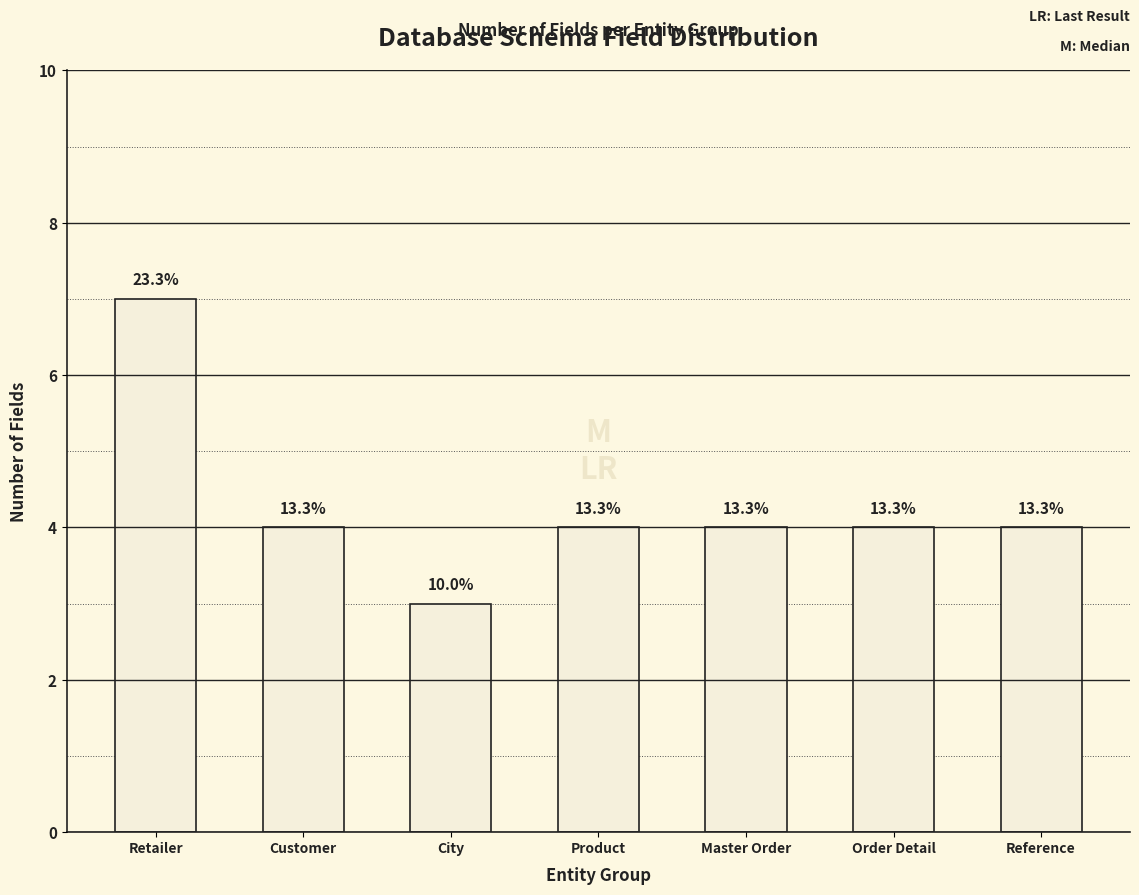

Does the chart contain any negative values?

No